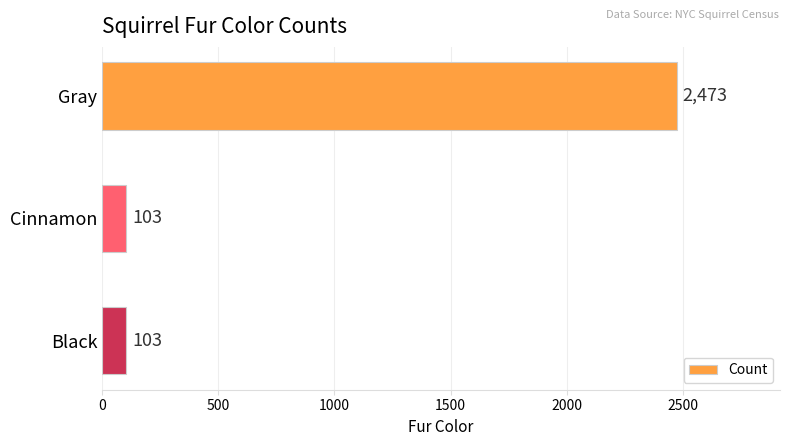

True or false: the data shows 103 at Cinnamon.

True